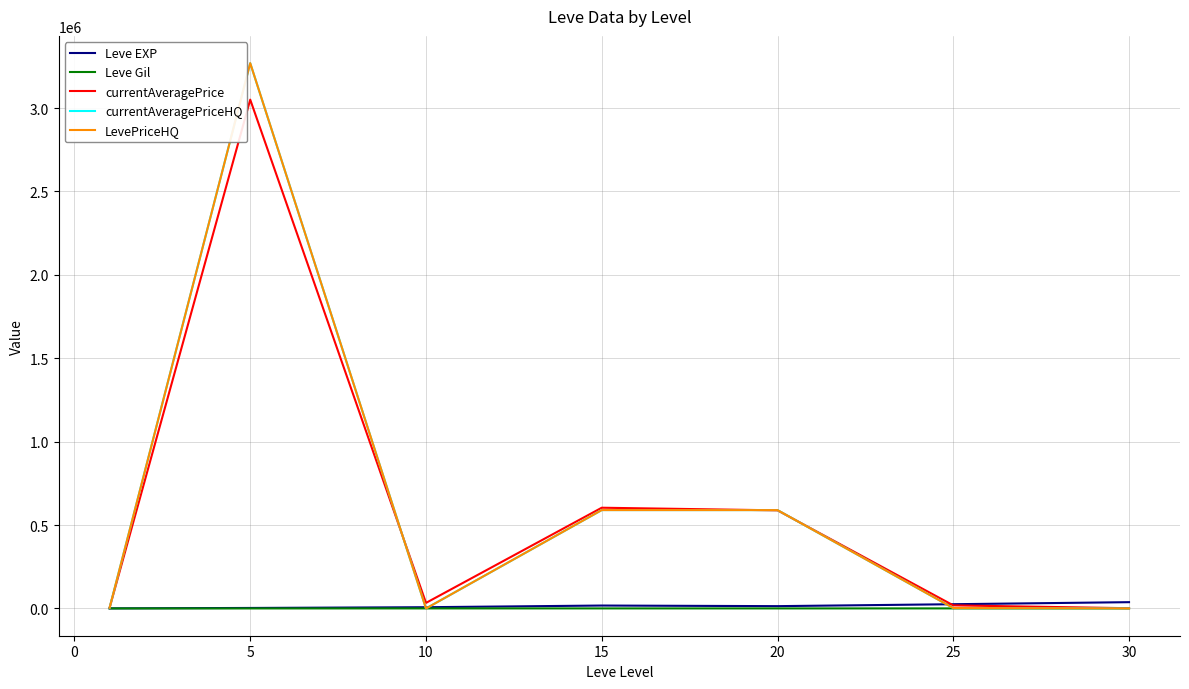

Does the chart have visible grid lines?

Yes